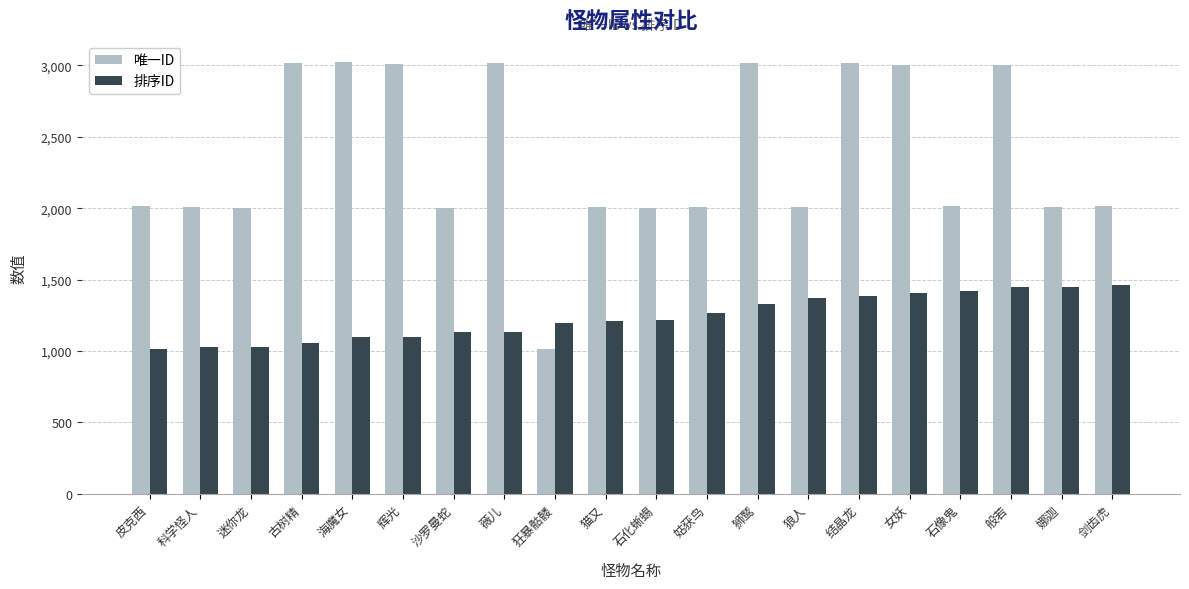

Which series has the widest spread of values?

唯一ID